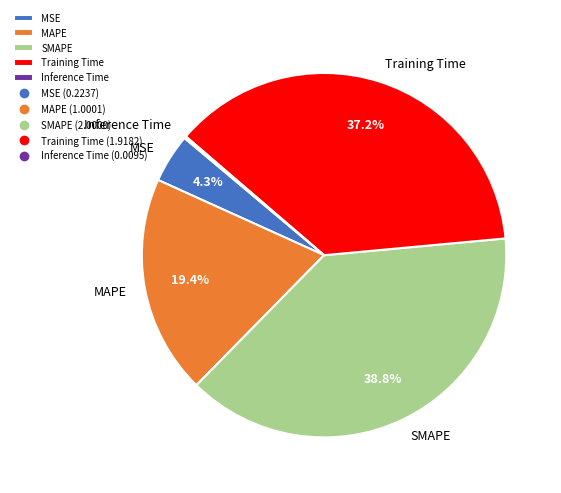

What portion of the pie excludes MSE?

95.7%